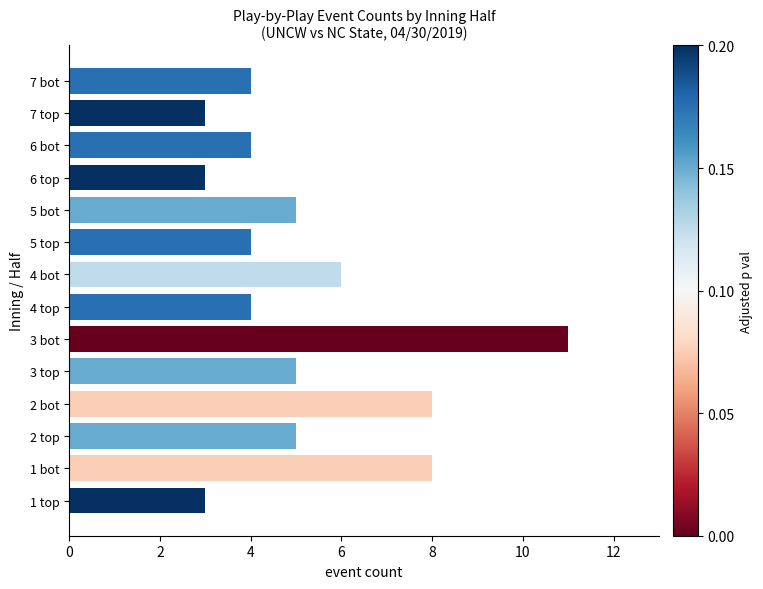

Approximately how many times larger is the value at 2 top compared to 3 bot?

0.5